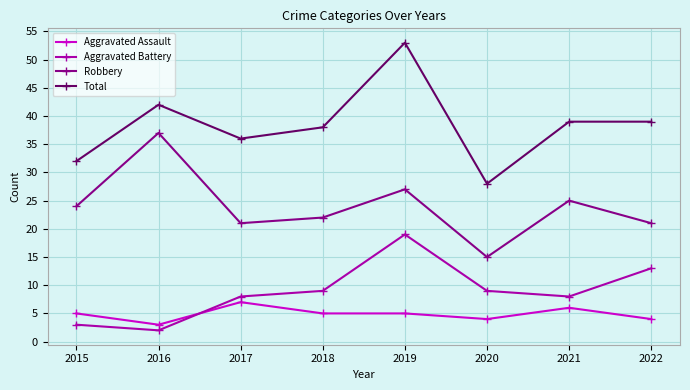

What is the approximate value of Total at 2021?

39